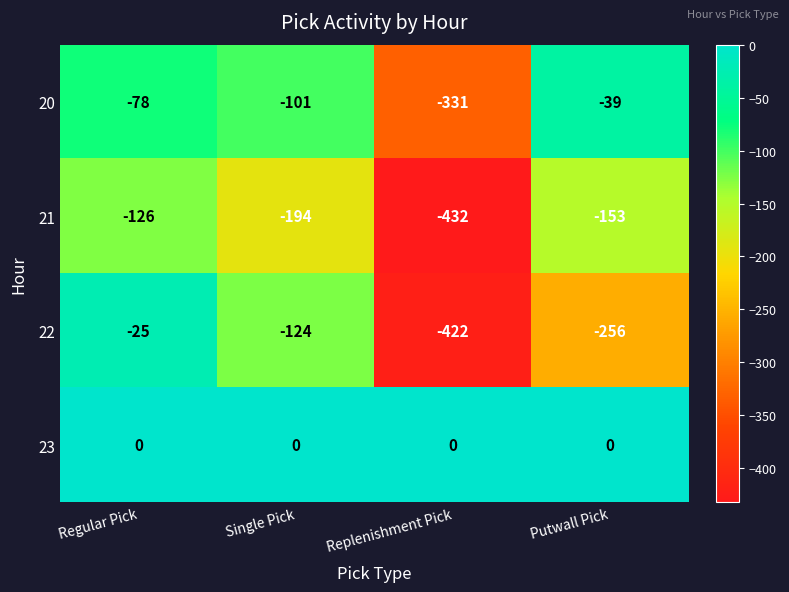

What is the difference between the 20 values at Regular Pick and Replenishment Pick?

253